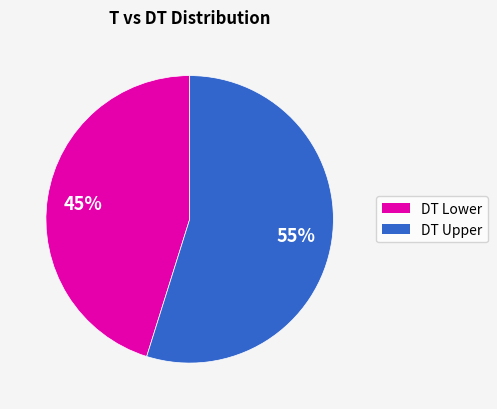

Is there any slice that represents more than half of the pie?

Yes